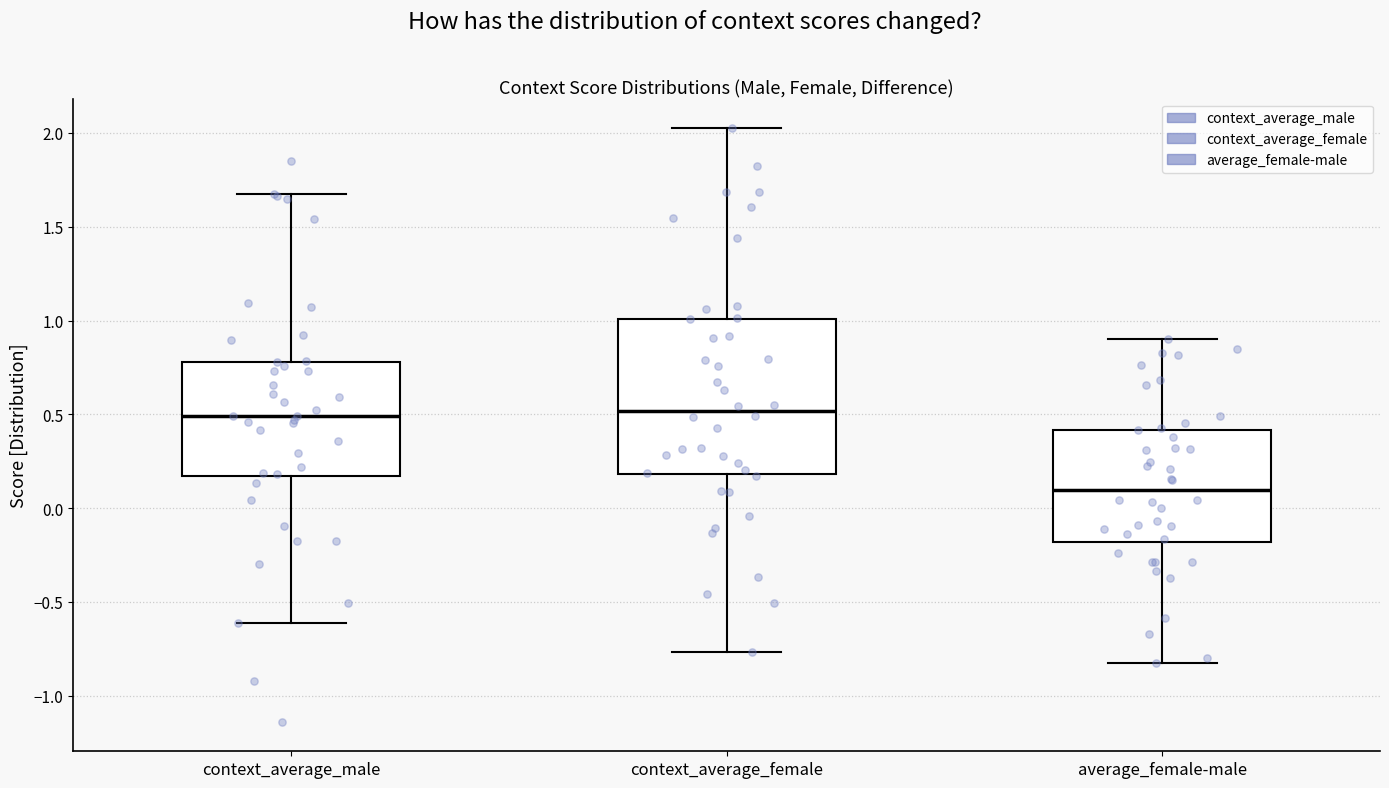

Reading left to right, transcribe this box plot: for each box, give where its median line is, the range the box spans, and where its two whiskers end, as read against the y-axis. The values are not printed on the chart, so give them approximately, as read against the axis.

context_average_male: median 0.50, box 0.15 to 0.80, whiskers -0.60 to 1.65
context_average_female: median 0.50, box 0.20 to 1.00, whiskers -0.75 to 2.00
average_female-male: median 0.10, box -0.20 to 0.40, whiskers -0.80 to 0.90